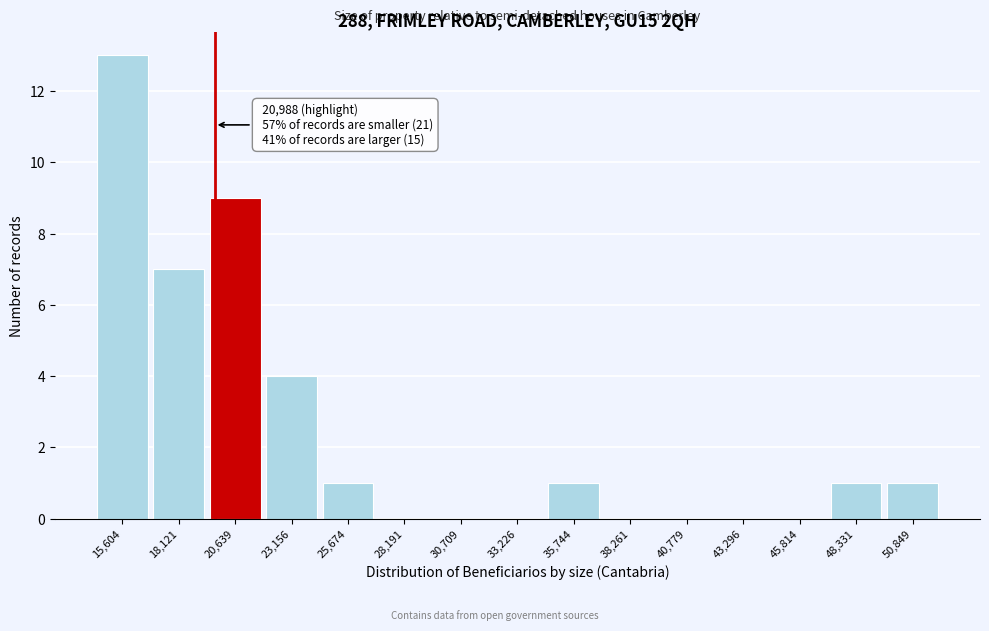

Reading left to right, list all the values displayed in this chart.

15,604=13	18,121=7	20,639=9	23,156=4	25,674=1	28,191=0	30,709=0	33,226=0	35,744=1	38,261=0	40,779=0	43,296=0	45,814=0	48,331=1	50,849=1